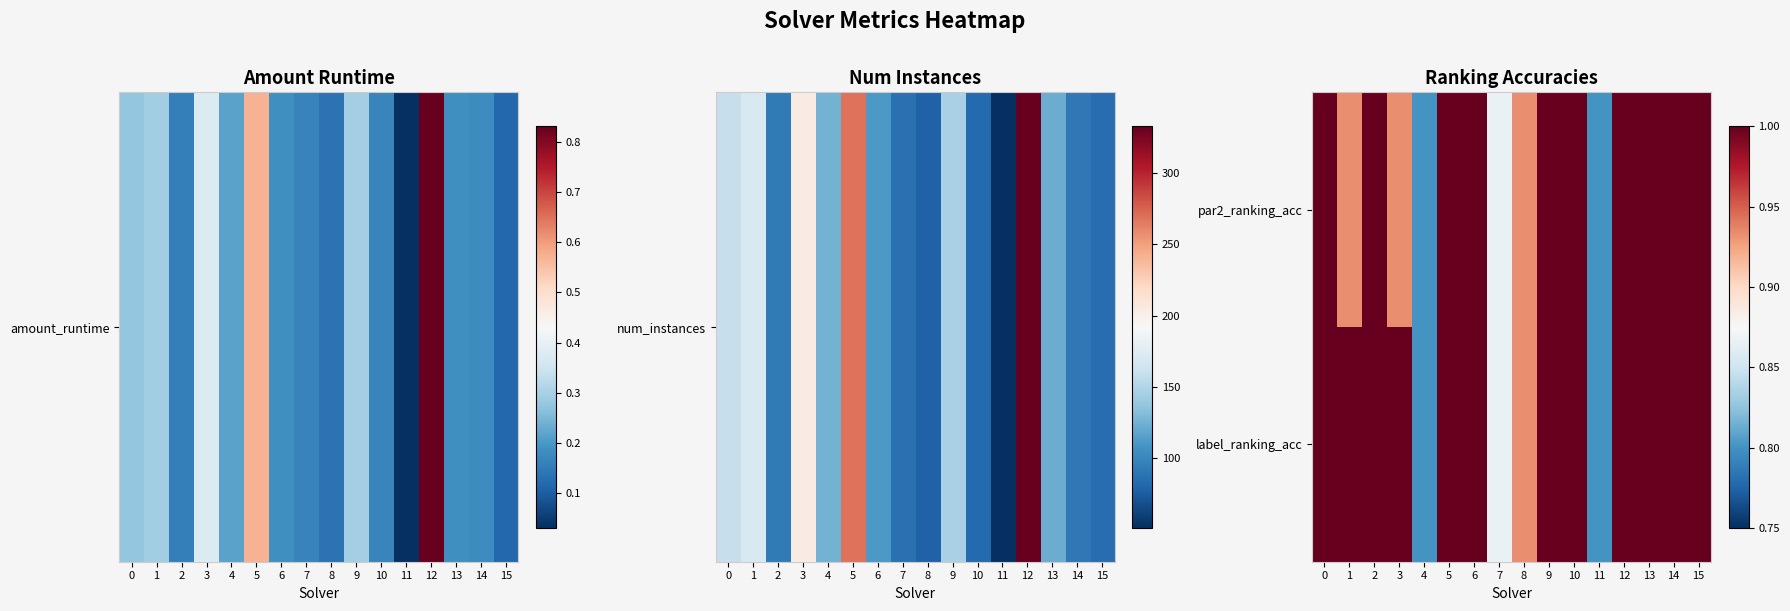

At how many categories does at least one series exceed 0?

16